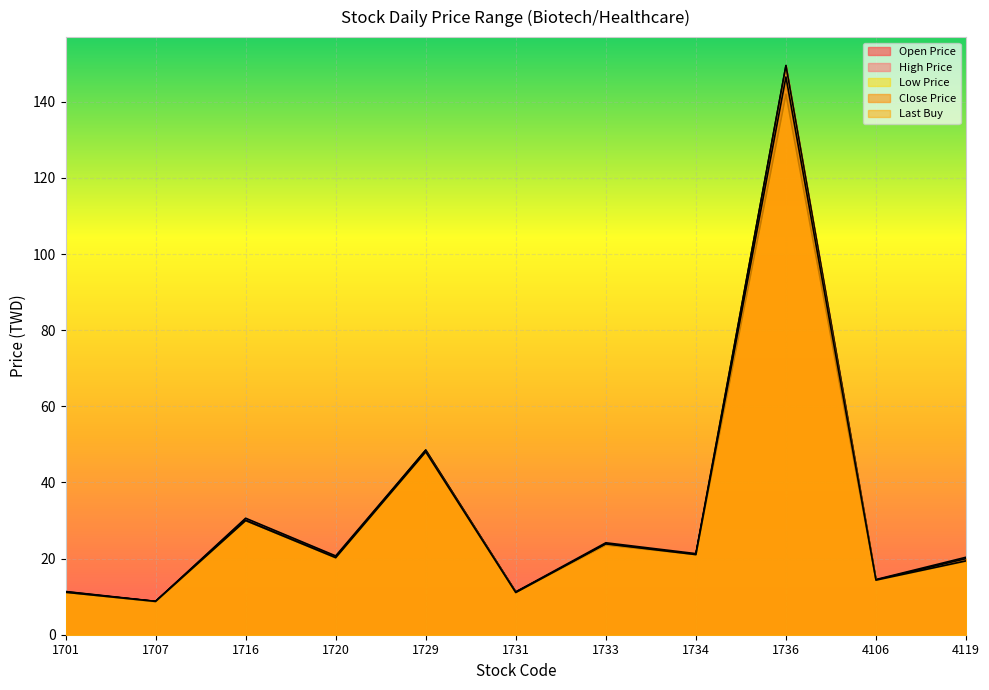

At how many categories does at least one series exceed 77?

1